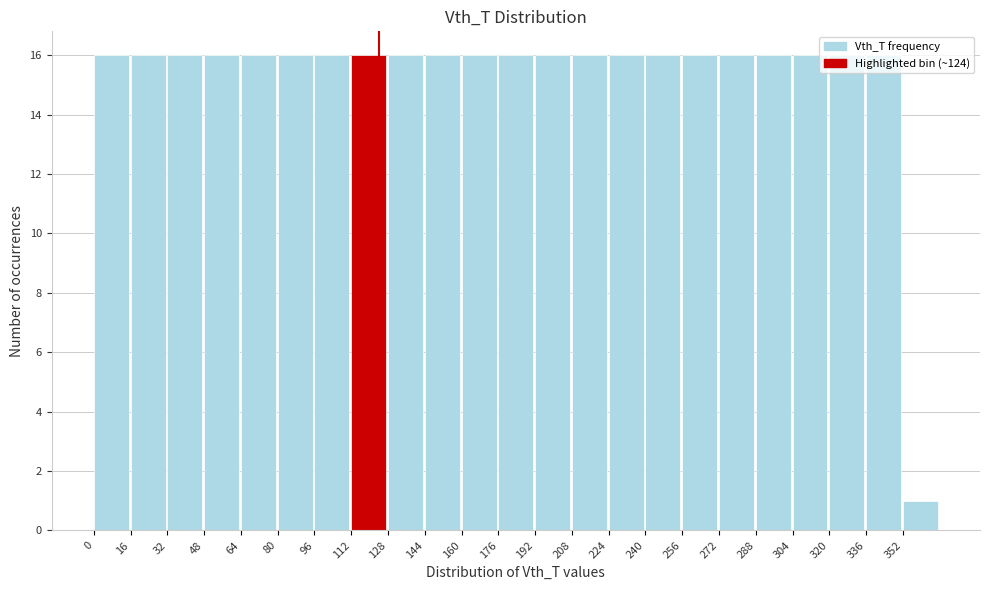

Reading left to right, list every bar in this chart as the range it spans on the x-axis followed by its height. The values are not printed on the chart, so give them approximately, as read against the axis.

0 to 16: 16
16 to 32: 16
32 to 48: 16
48 to 64: 16
64 to 80: 16
80 to 96: 16
96 to 112: 16
112 to 128: 16
128 to 144: 16
144 to 160: 16
160 to 176: 16
176 to 192: 16
192 to 208: 16
208 to 224: 16
224 to 240: 16
240 to 256: 16
256 to 272: 16
272 to 288: 16
288 to 304: 16
304 to 320: 16
320 to 336: 16
336 to 352: 16
352 to 368: 1